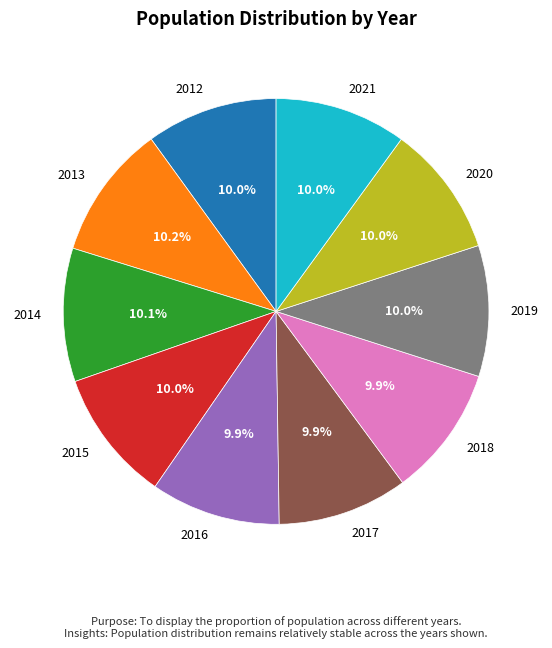

How many slices are in this pie chart?

10